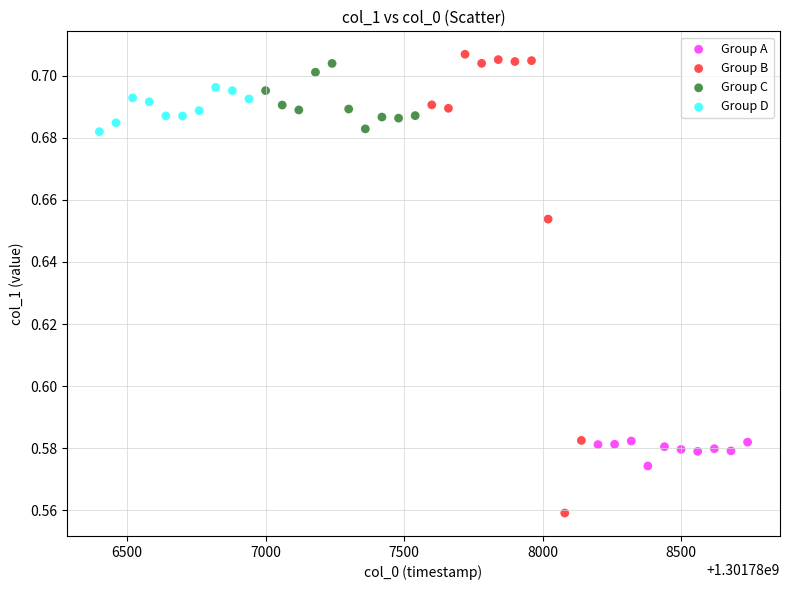

Which series reaches the maximum Y coordinate?

Group B